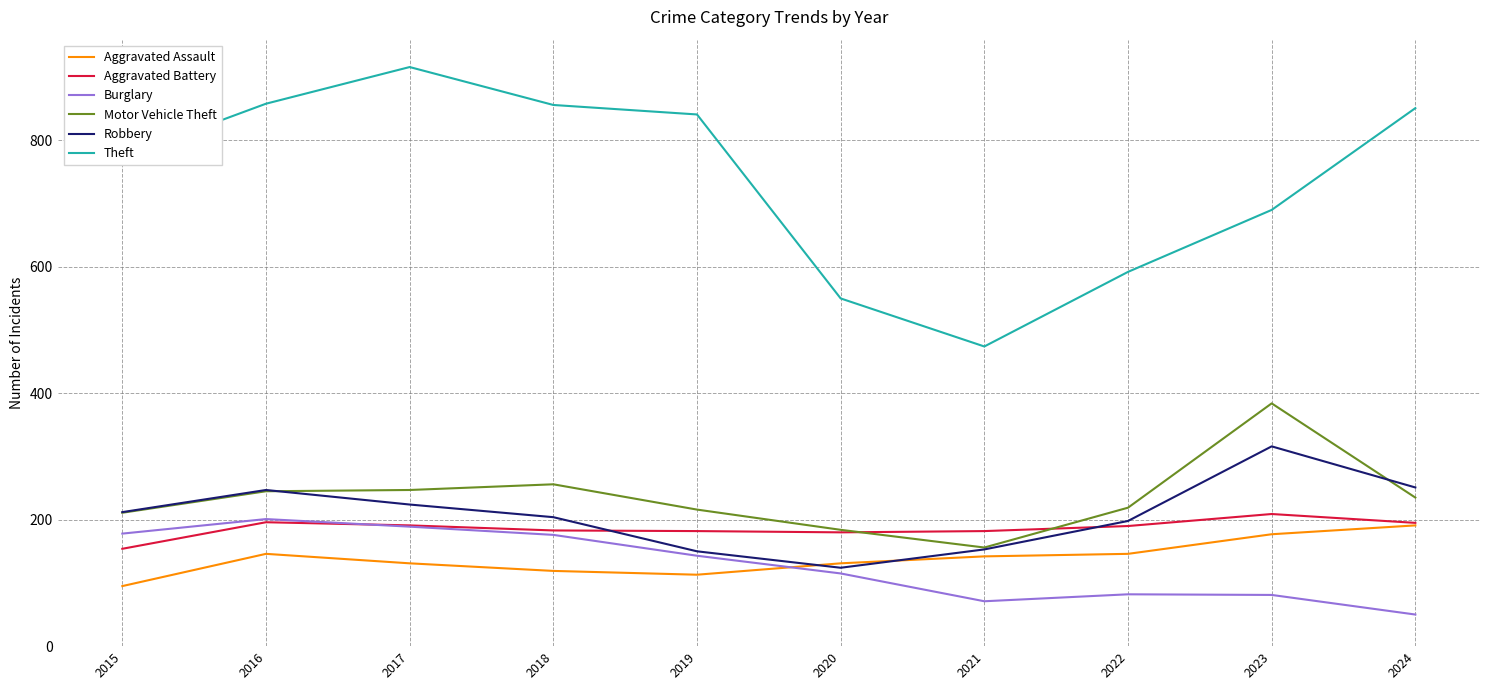

At which label is Theft closest to 695?

2023